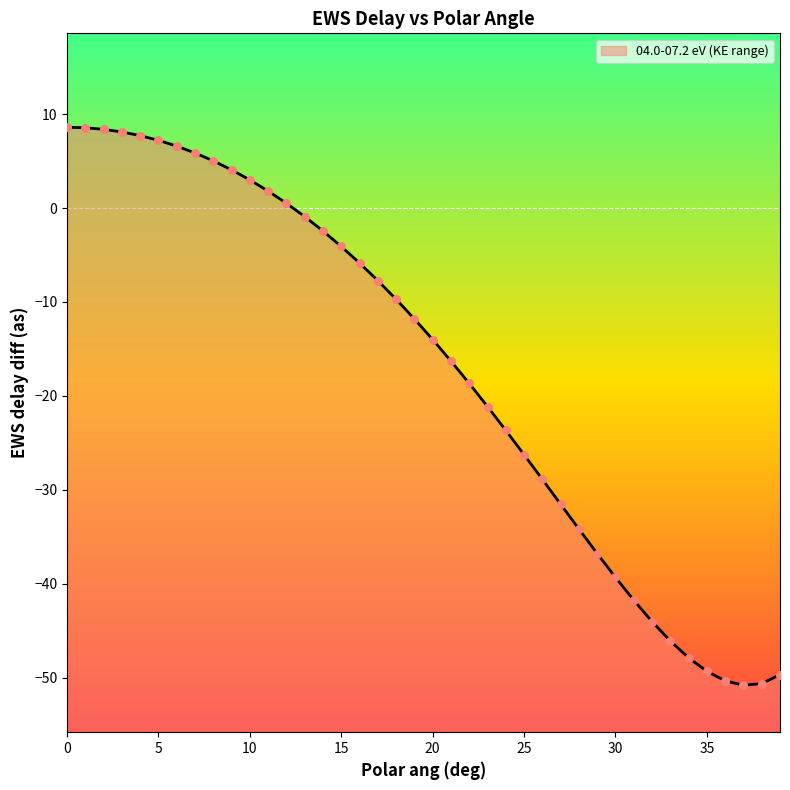

What is the change in value from 5 to 34?

-55.1